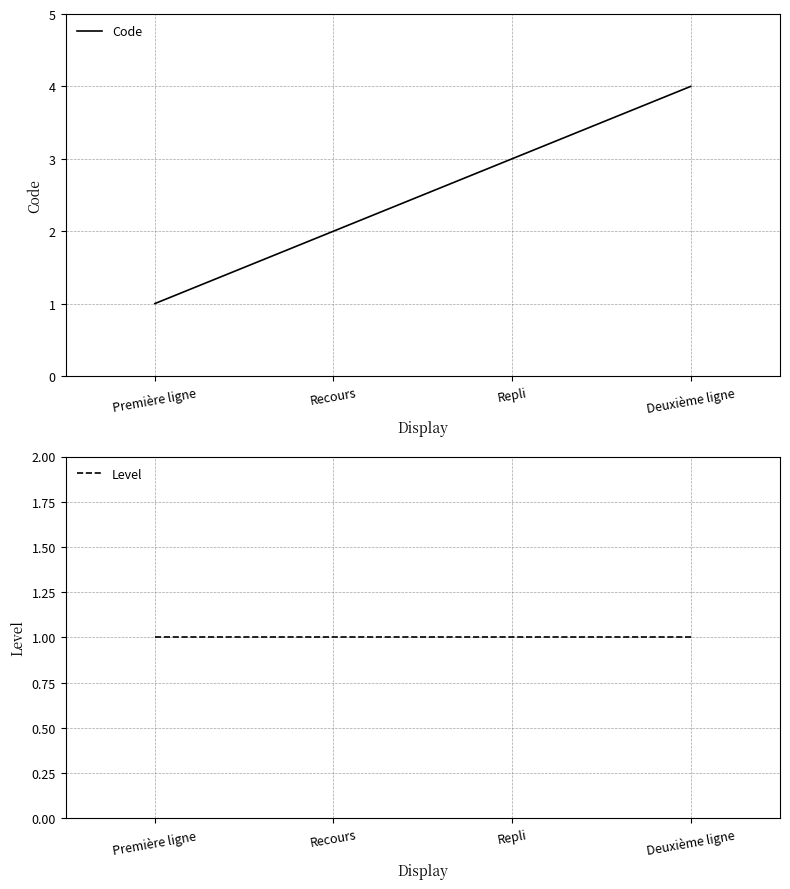

Count the number of categories in the chart.

4